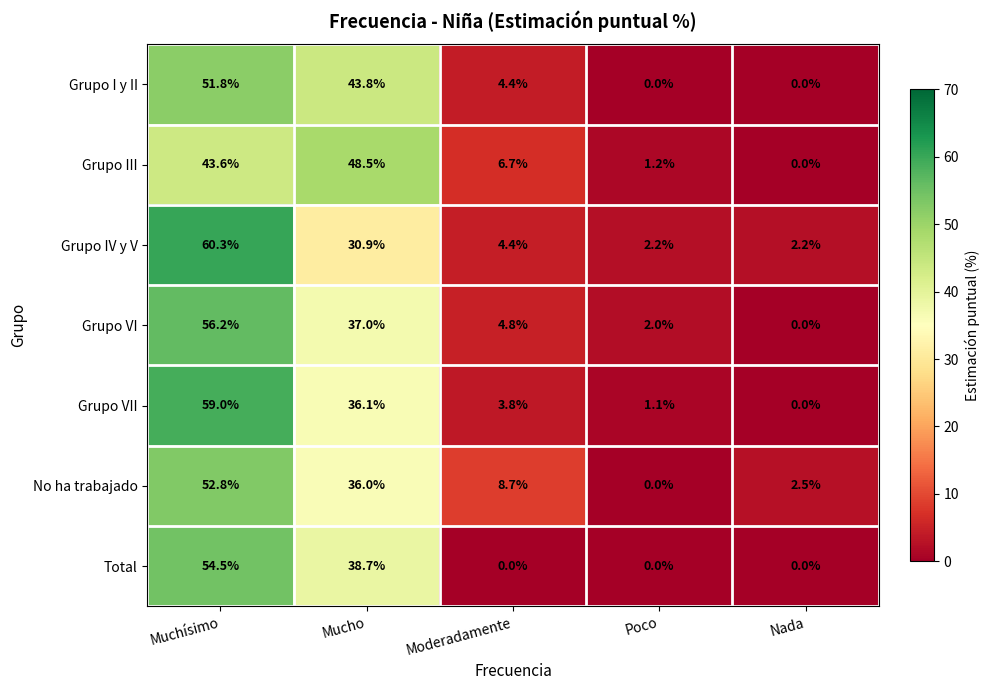

What is the difference between the second highest and minimum values in the Grupo VI series?

37.0